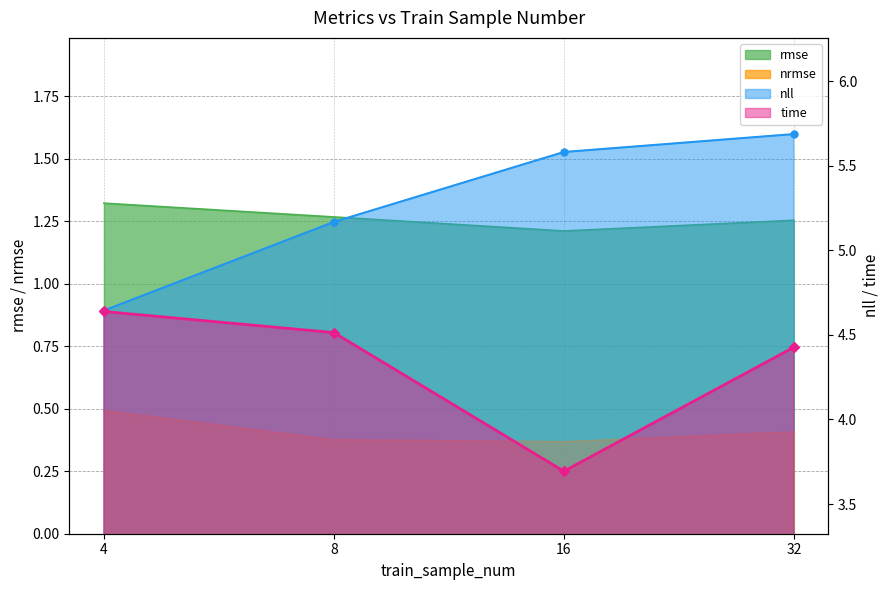

Reading left to right, transcribe all the data shown in this chart.

rmse: 4=1.3	8=1.3	16=1.2	32=1.3
nrmse: 4=0.5	8=0.4	16=0.4	32=0.4
nll: 4=4.6	8=5.2	16=5.6	32=5.7
time: 4=4.6	8=4.5	16=3.7	32=4.4